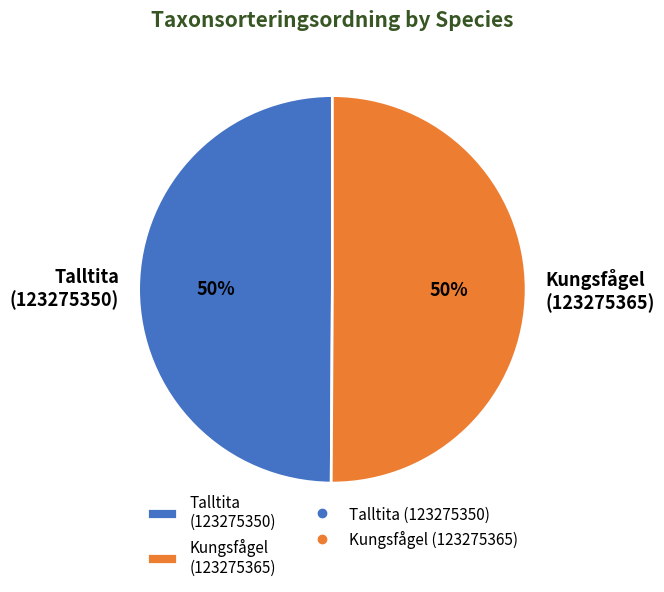

Is the sum of Talltita (123275350) and Kungsfågel (123275365) greater than half?

Yes